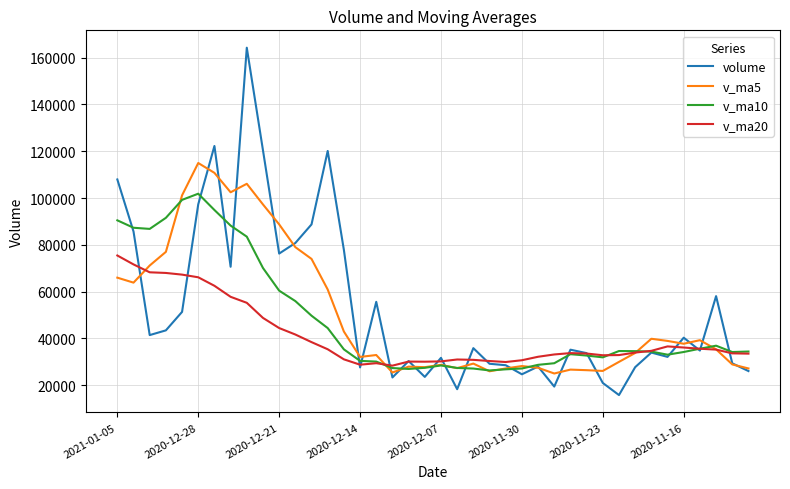

Which series has the largest range (max minus min)?

volume